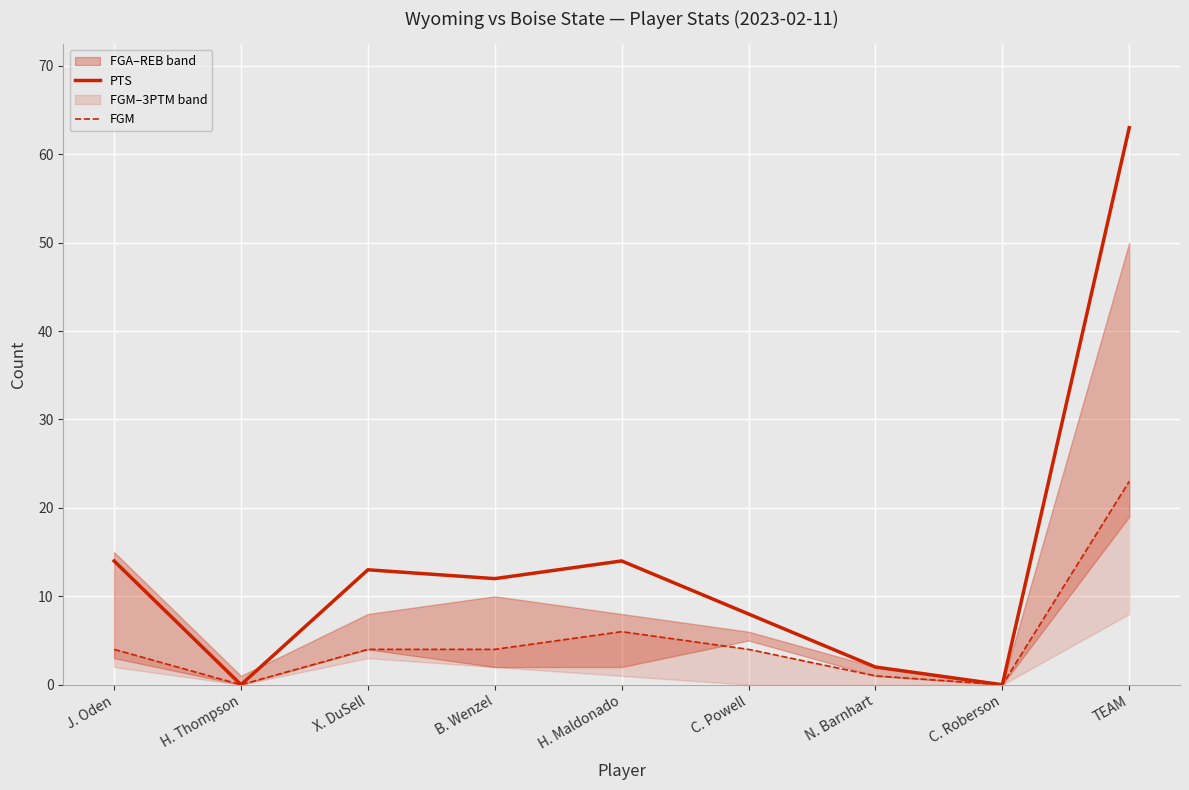

Reading right to left, what are all the values shown in this chart?

PTS: 63	0	2	8	14	12	13	0	14
FGM: 23	0	1	4	6	4	4	0	4